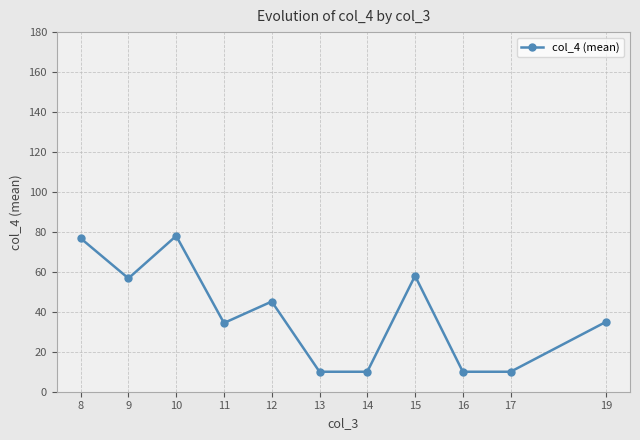

What is the sum of the values at 16 and 9?

66.8